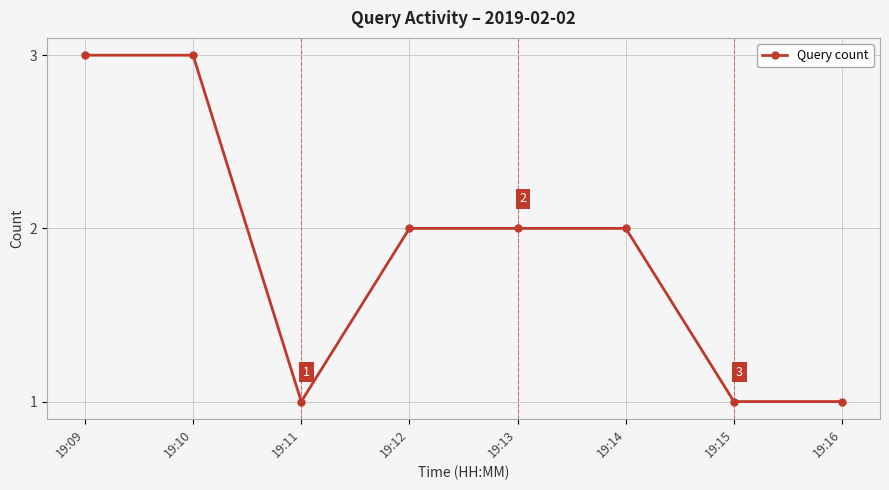

What is the value of the 2nd point from the left?

3